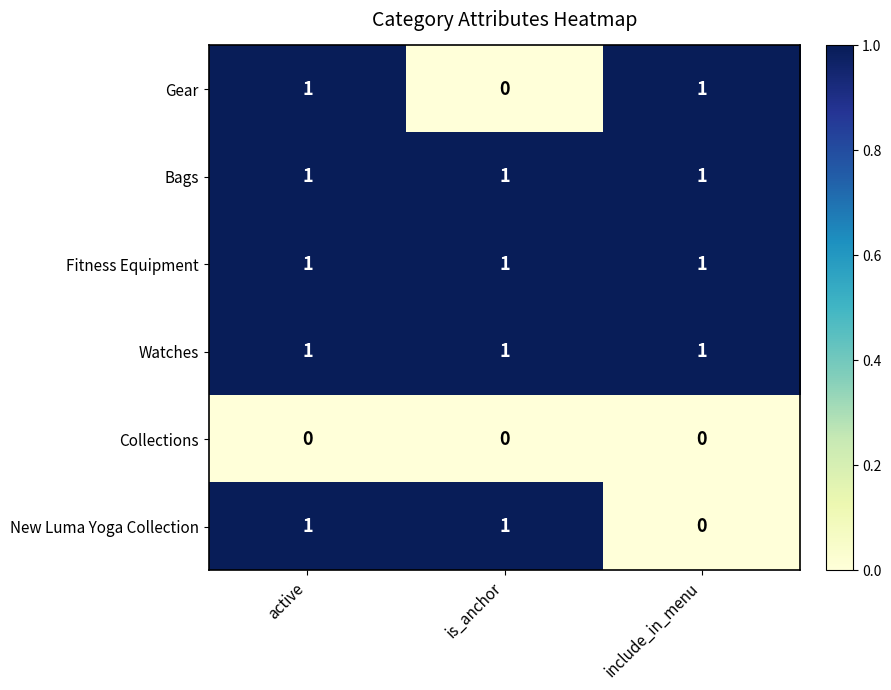

What is the greatest value displayed?

1